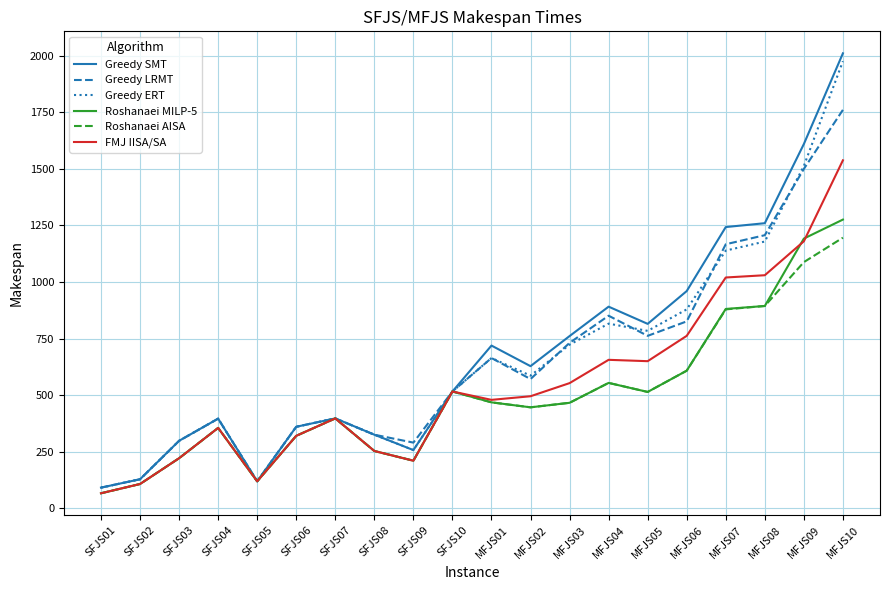

At which label is Roshanaei AISA closest to 631?

MFJS06